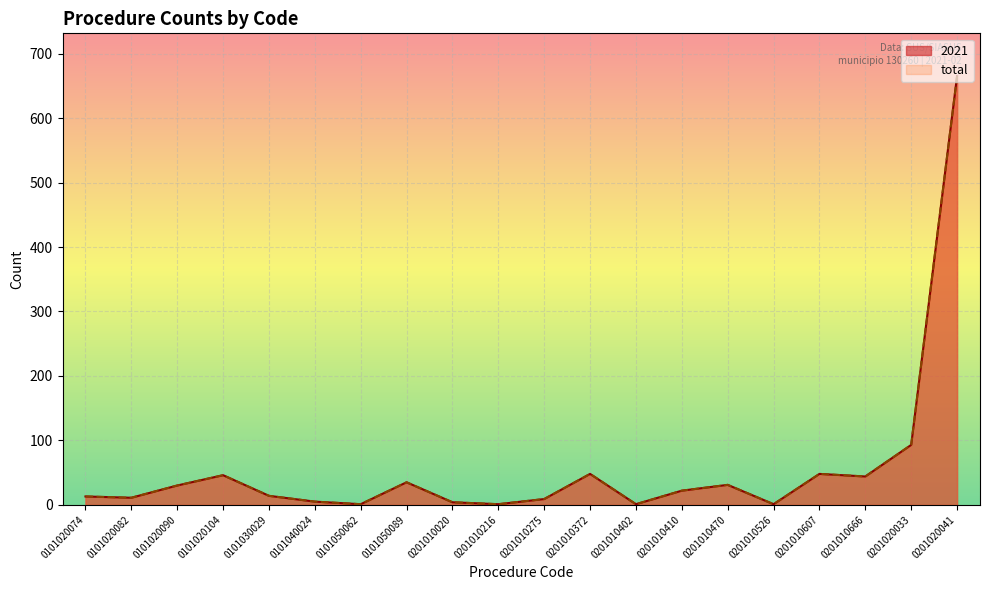

What is the average value of the 2021 series?

56